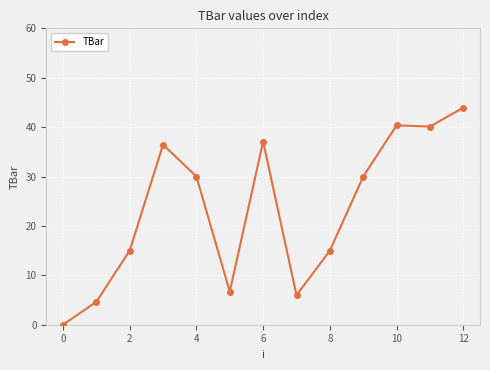

True or false: the data has more than 0 interior local peaks.

True